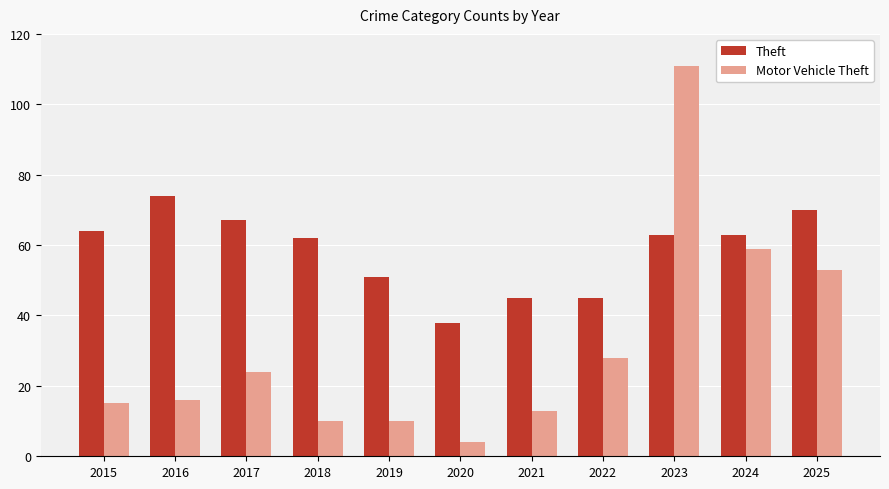

Reading left to right, extract all data points from this chart.

Theft: 64	74	67	62	51	38	45	45	63	63	70
Motor Vehicle Theft: 15	16	24	10	10	4	13	28	111	59	53